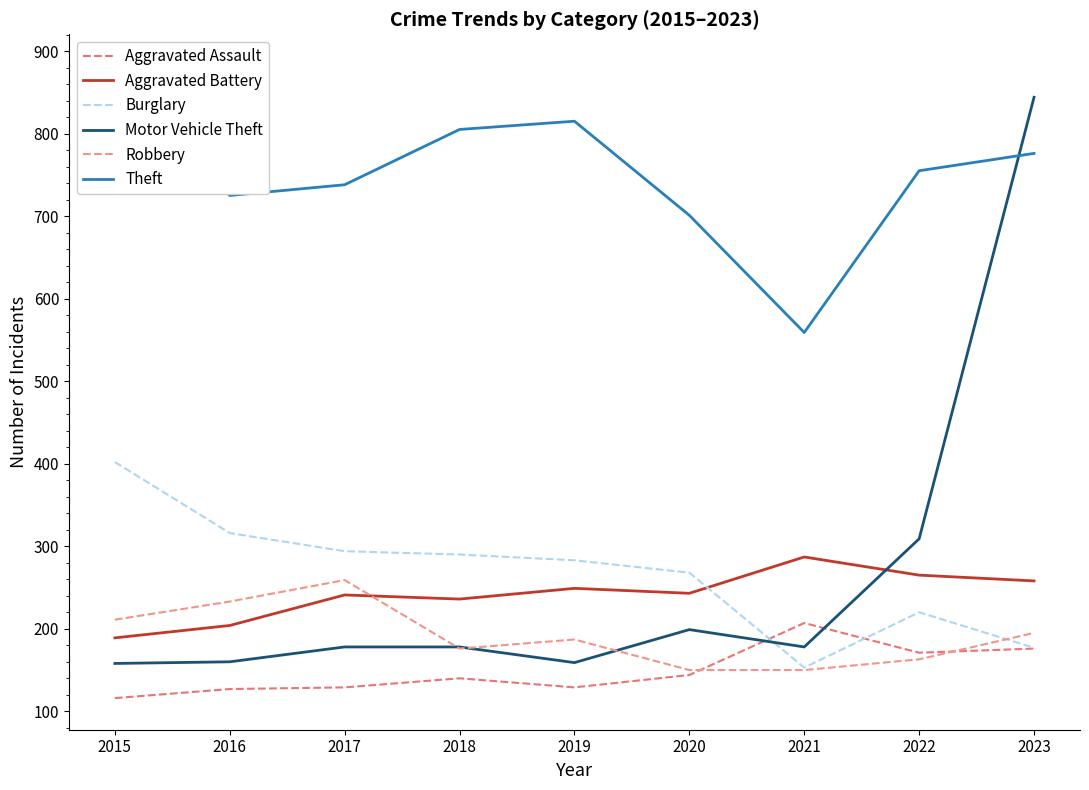

At which category does Motor Vehicle Theft reach its first local valley?

2019